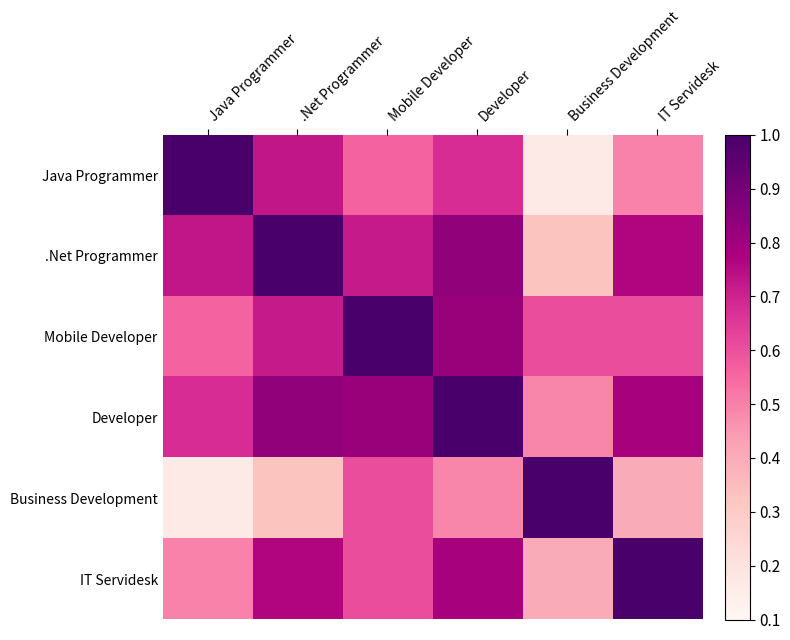

Reading left to right, extract all data points from this chart.

Java Programmer: Java Programmer=1.0	.Net Programmer=0.7	Mobile Developer=0.6	Developer=0.7	Business Development=0.2	IT Servidesk=0.5
.Net Programmer: Java Programmer=0.7	.Net Programmer=1.0	Mobile Developer=0.7	Developer=0.8	Business Development=0.3	IT Servidesk=0.8
Mobile Developer: Java Programmer=0.6	.Net Programmer=0.7	Mobile Developer=1.0	Developer=0.8	Business Development=0.6	IT Servidesk=0.6
Developer: Java Programmer=0.7	.Net Programmer=0.8	Mobile Developer=0.8	Developer=1.0	Business Development=0.5	IT Servidesk=0.8
Business Development: Java Programmer=0.2	.Net Programmer=0.3	Mobile Developer=0.6	Developer=0.5	Business Development=1.0	IT Servidesk=0.4
IT Servidesk: Java Programmer=0.5	.Net Programmer=0.8	Mobile Developer=0.6	Developer=0.8	Business Development=0.4	IT Servidesk=1.0